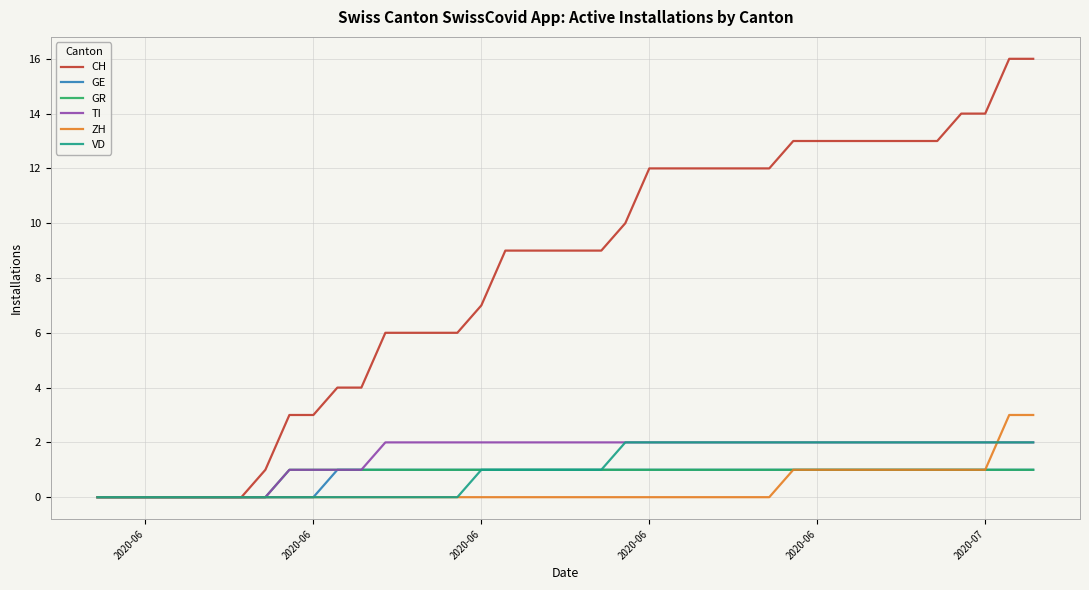

Which series has the widest spread of values?

CH